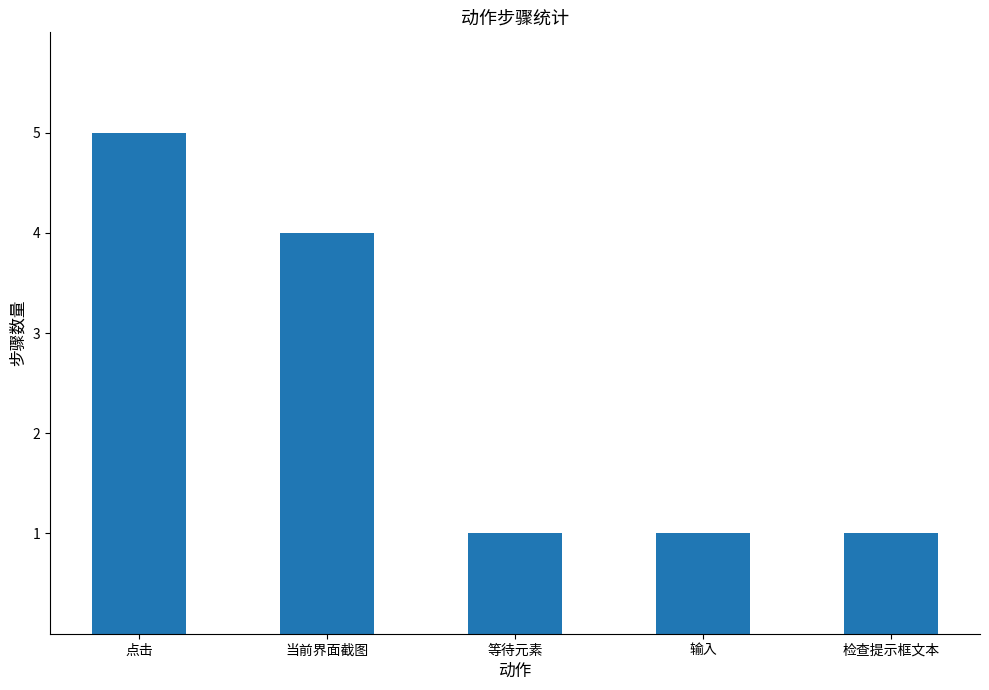

Where is the data nearest to the value 3?

当前界面截图